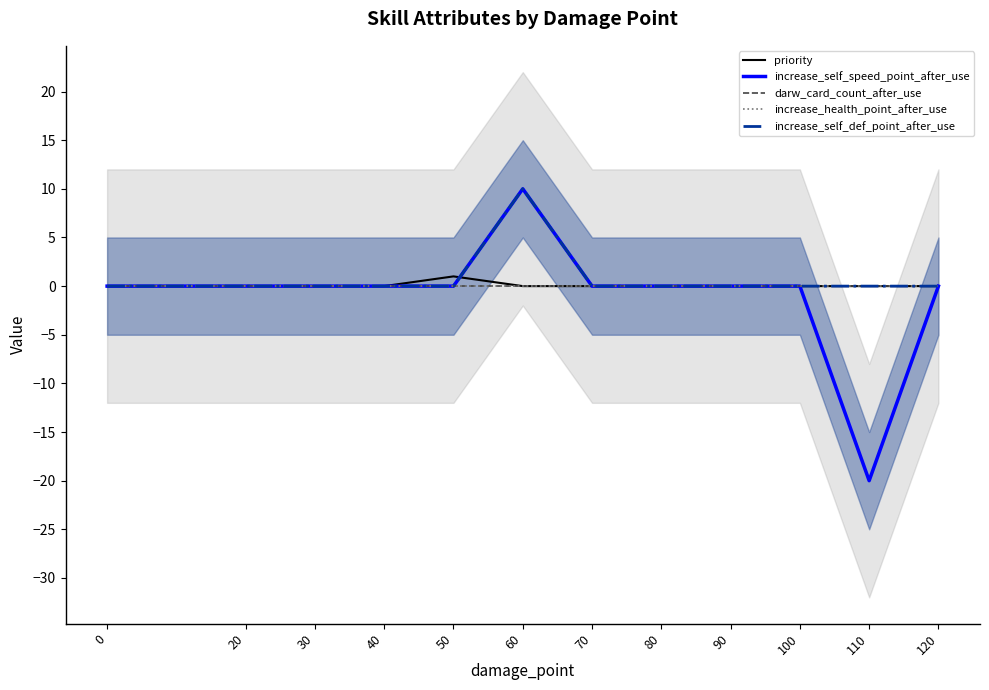

Which has a higher value, 80 or 120?

80